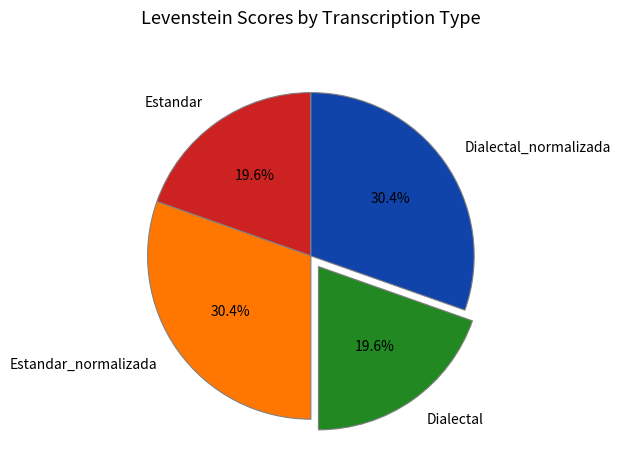

How many slices are in this pie chart?

4